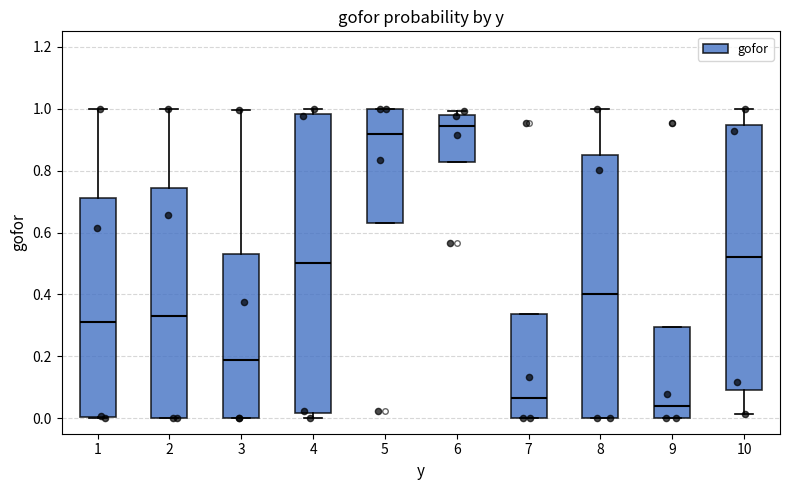

Comparing the boxes themselves (not the whiskers), which one is the tallest?

4